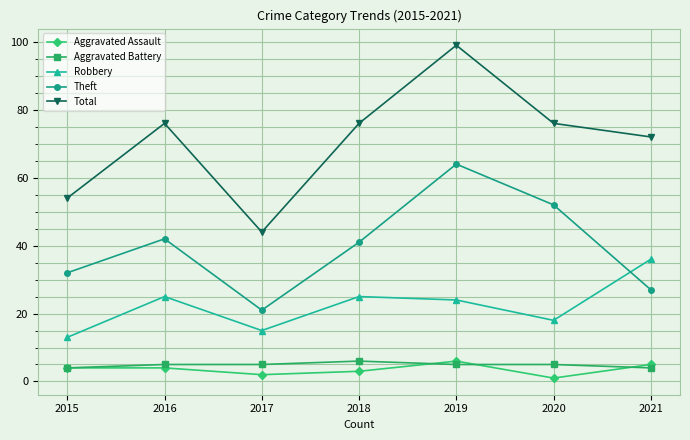

How many data points in Robbery are less than 24?

3